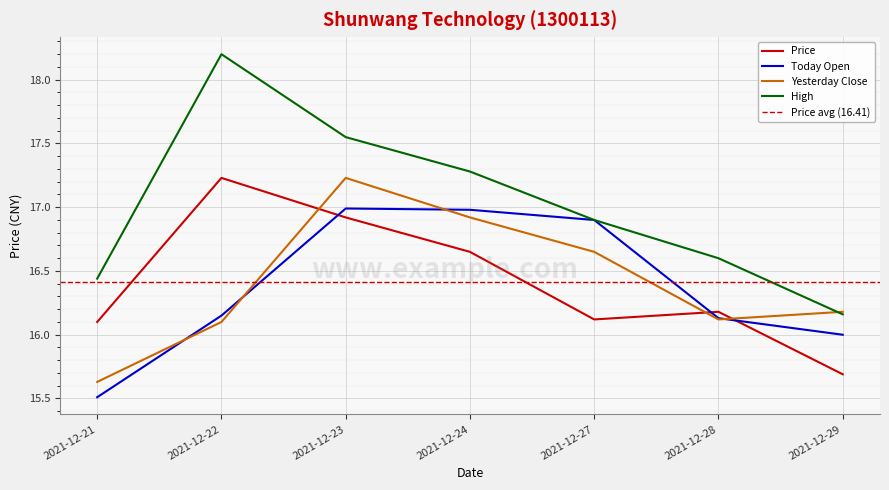

Between 2021-12-24 and 2021-12-29, which is larger?

2021-12-24